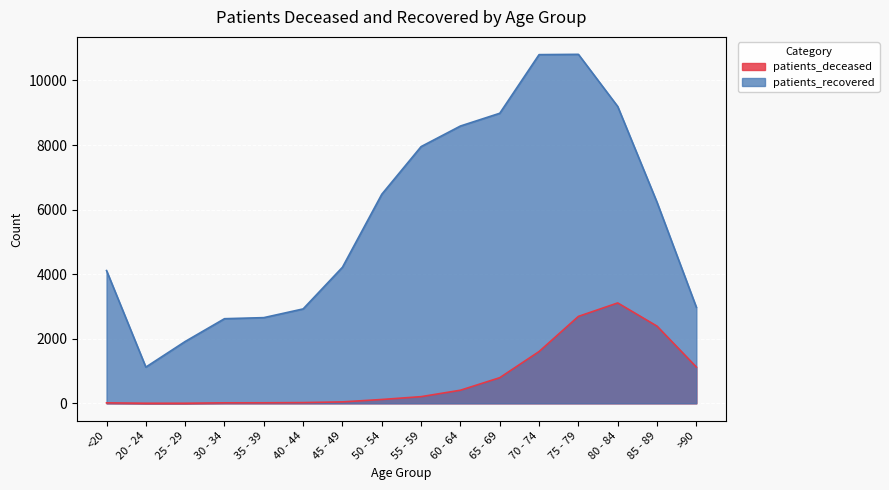

Reading left to right, list all the values displayed in this chart.

patients_deceased: 15	3	3	16	17	23	45	119	207	406	794	1604	2692	3109	2390	1124
patients_recovered: 4112	1122	1915	2621	2654	2924	4215	6475	7951	8588	8983	10799	10808	9193	6225	2975